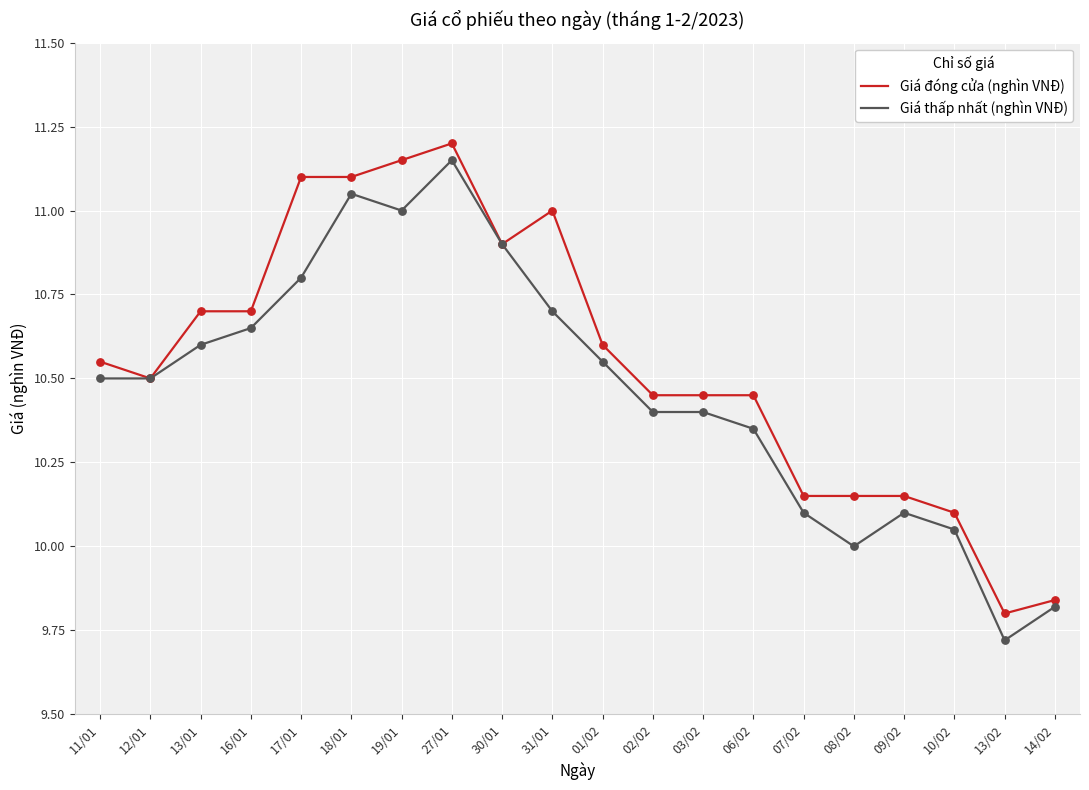

At which category is the sum across all series the highest?

27/01